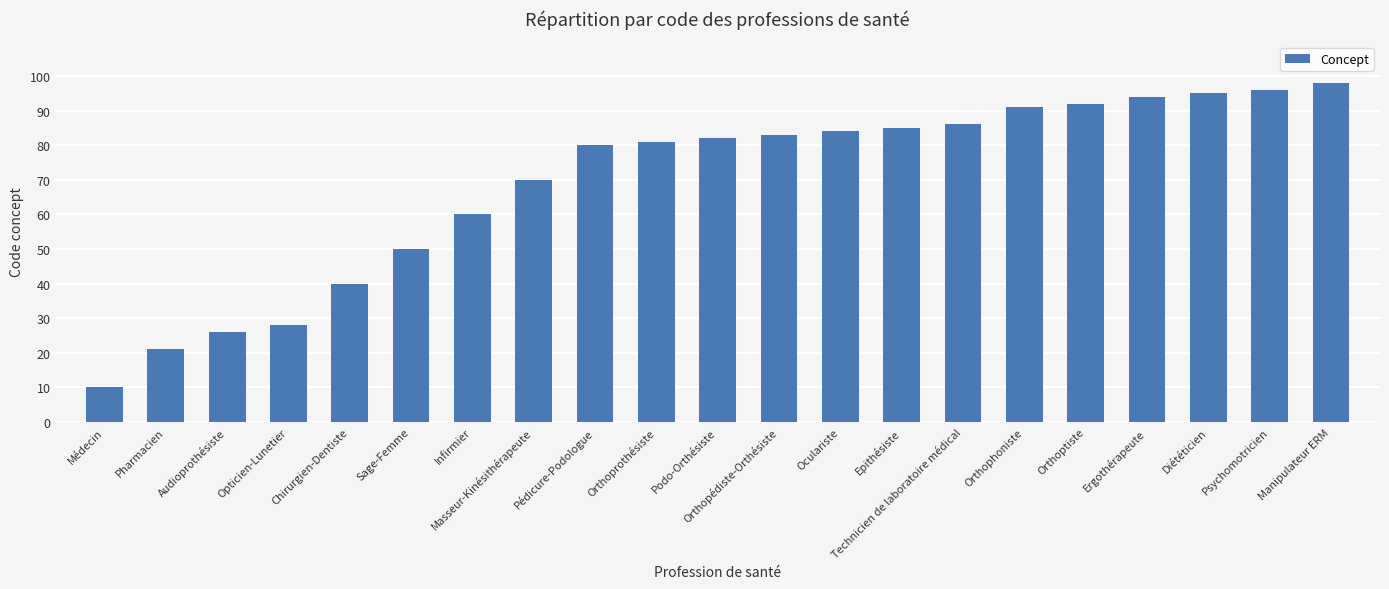

At which label is the value closest to 54?

Sage-Femme